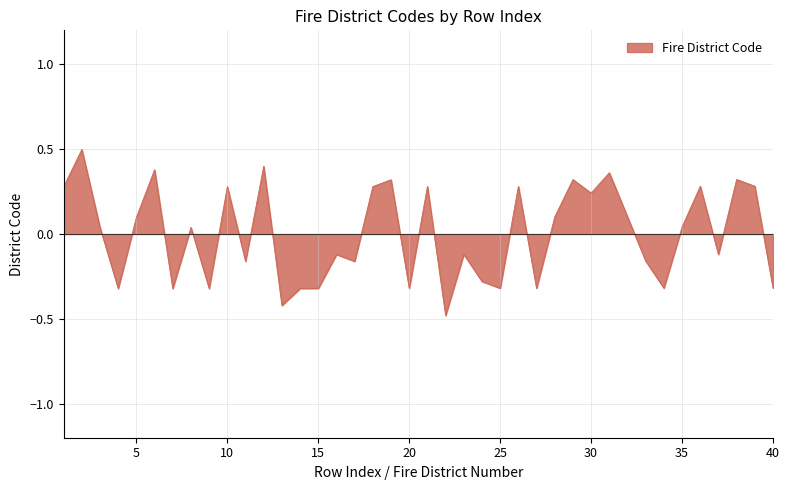

What is the minimum value shown in the chart?

-0.5